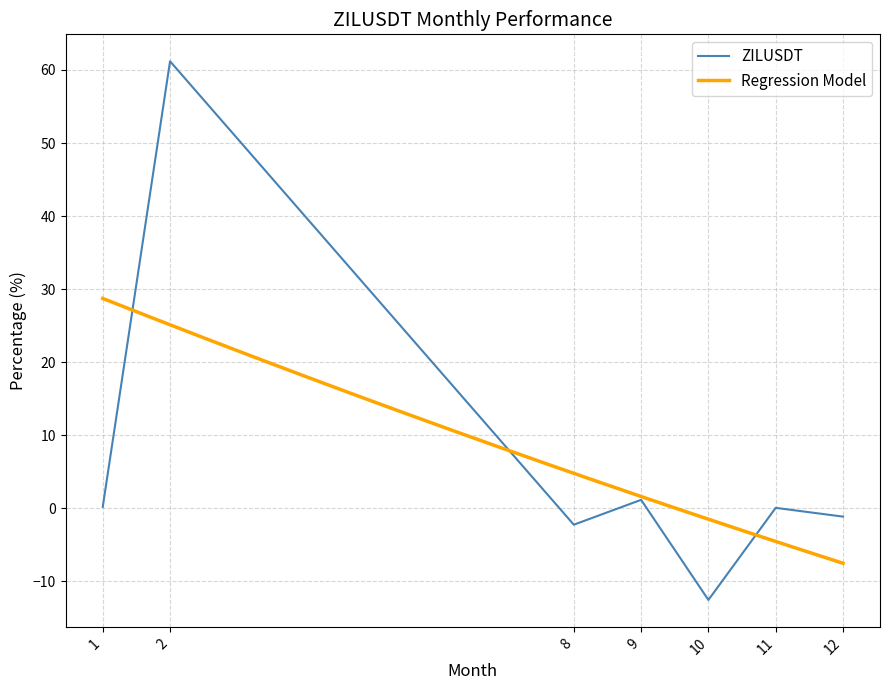

What is the difference between the second highest and second lowest values?

3.4